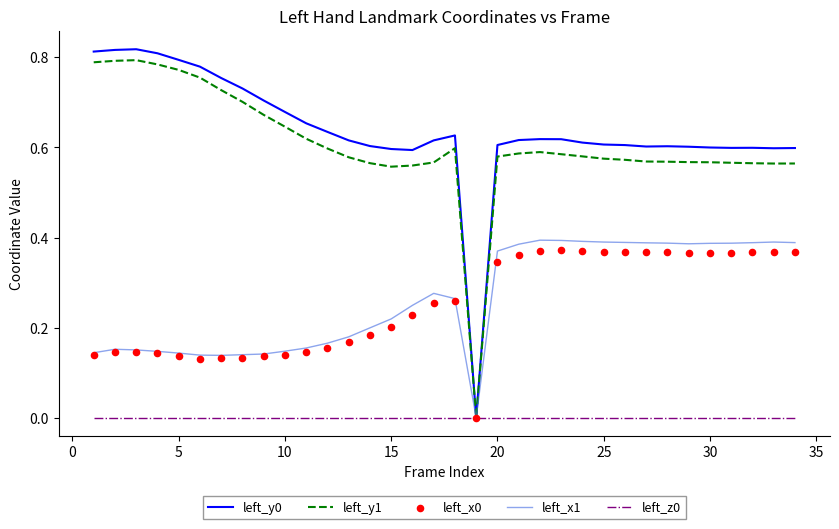

Which series has the largest total across all categories?

left_y0